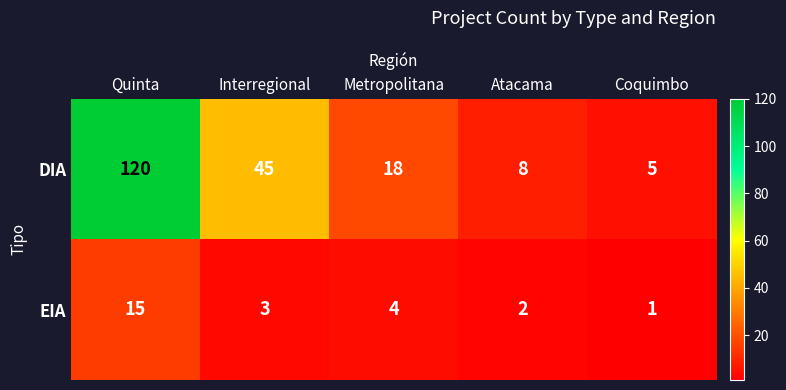

At Metropolitana, list the series in order from smallest to largest.

EIA, DIA